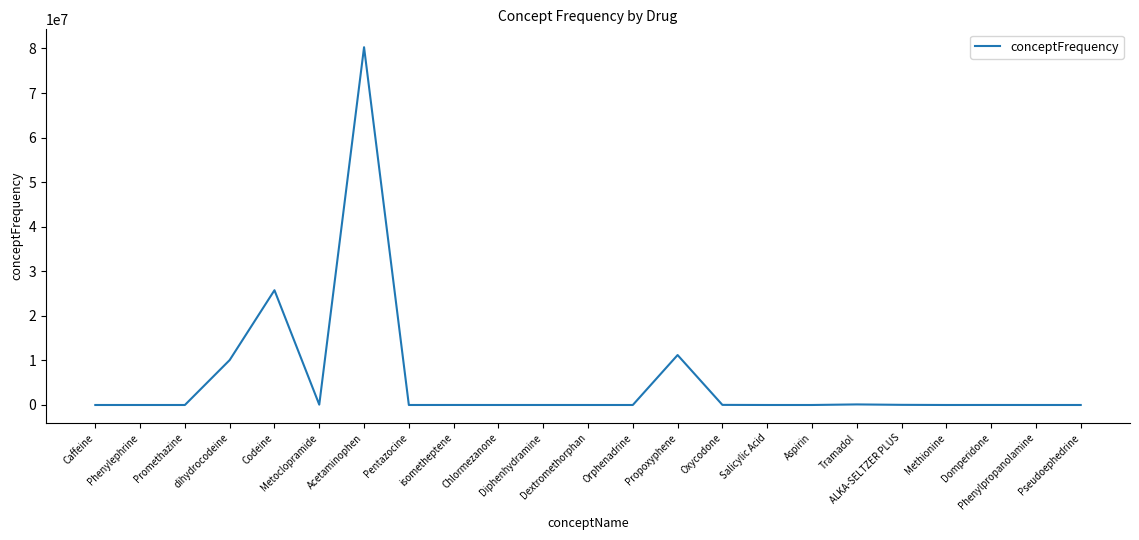

Does the chart display data point markers on the line(s)?

No